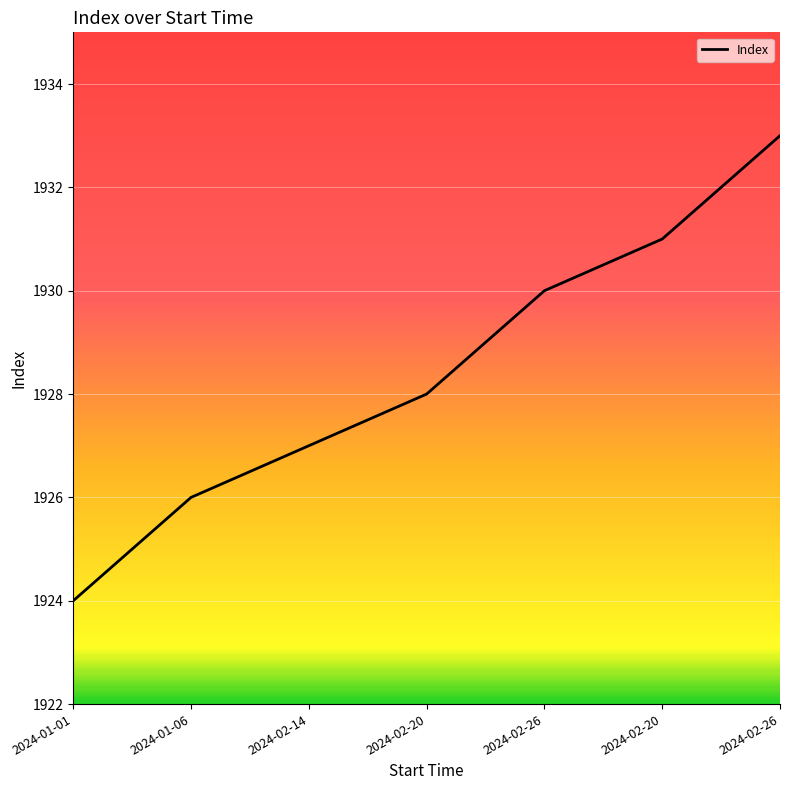

Count the number of categories in the chart.

7